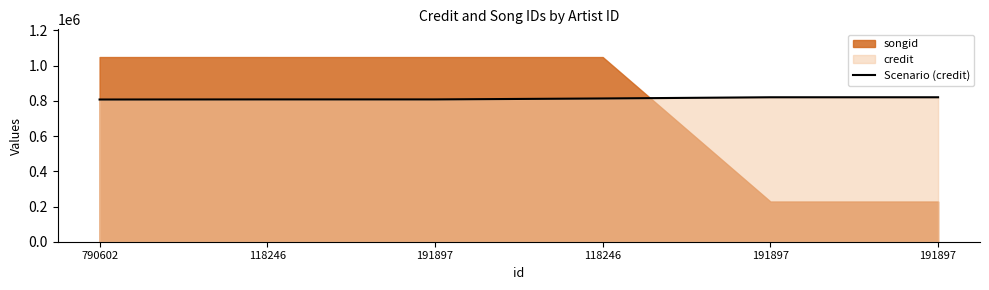

What is the sum of the values at 191897 and 118246?

1633970